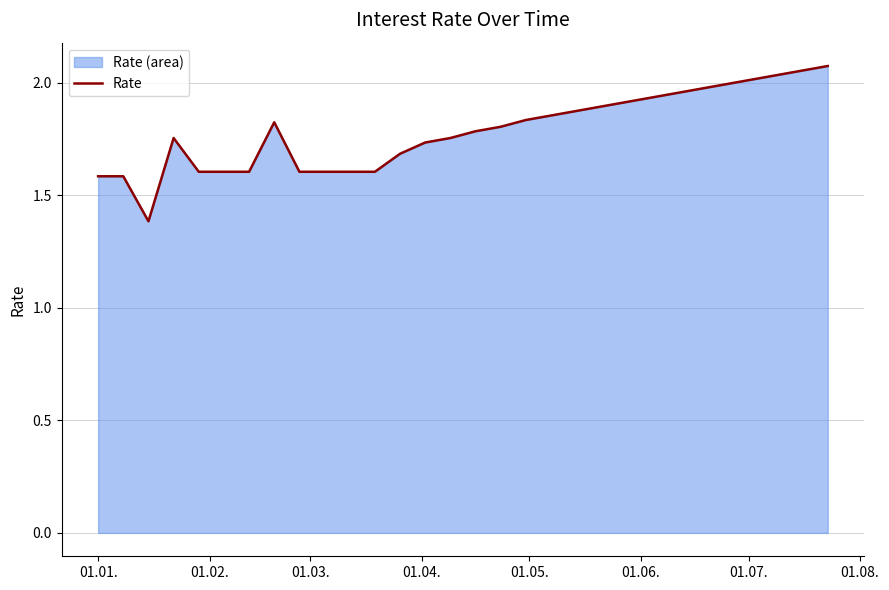

What is the difference between the maximum and minimum values?

0.7